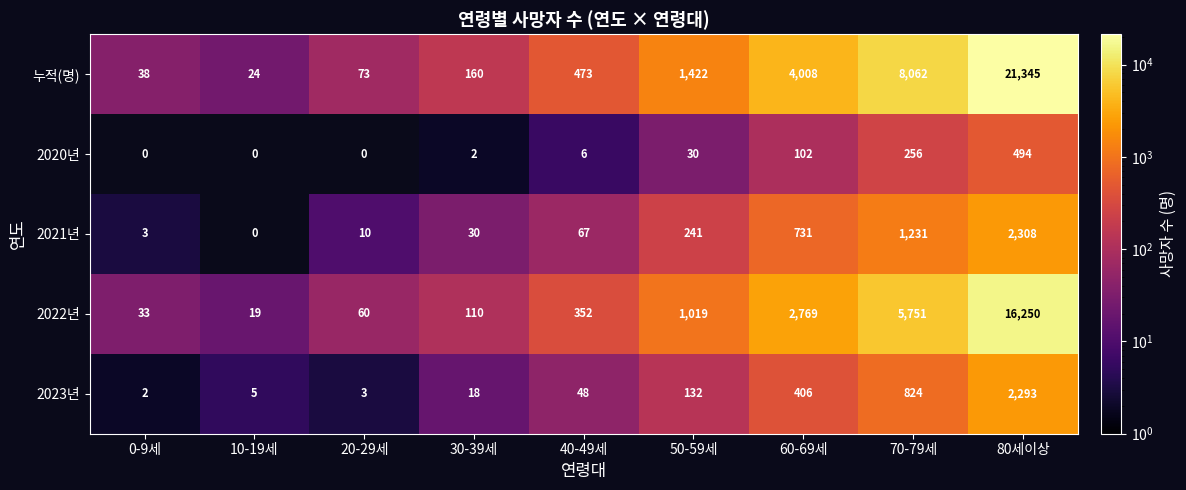

Count the number of data series in this chart.

5